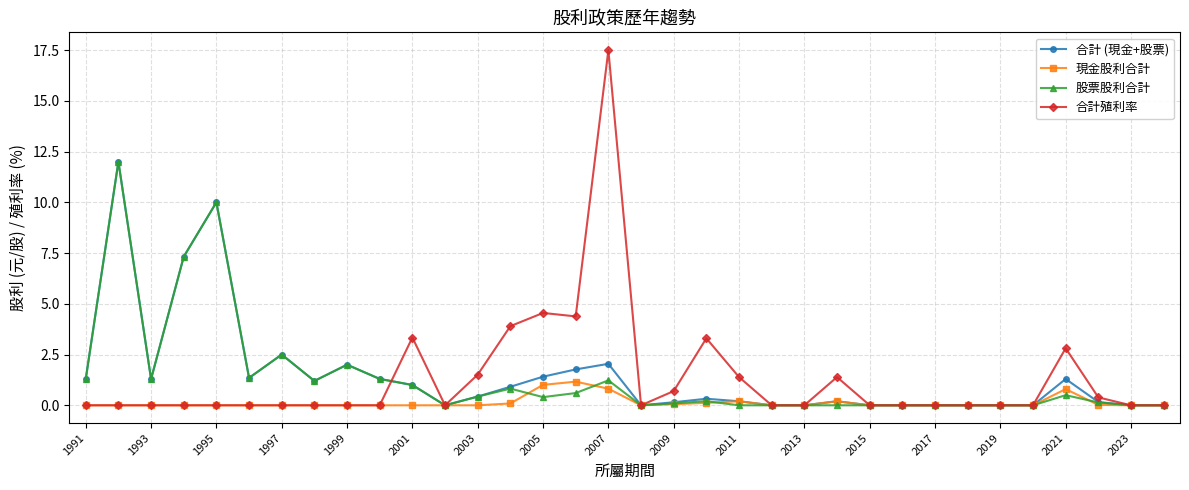

Which series has the widest spread of values?

合計殖利率